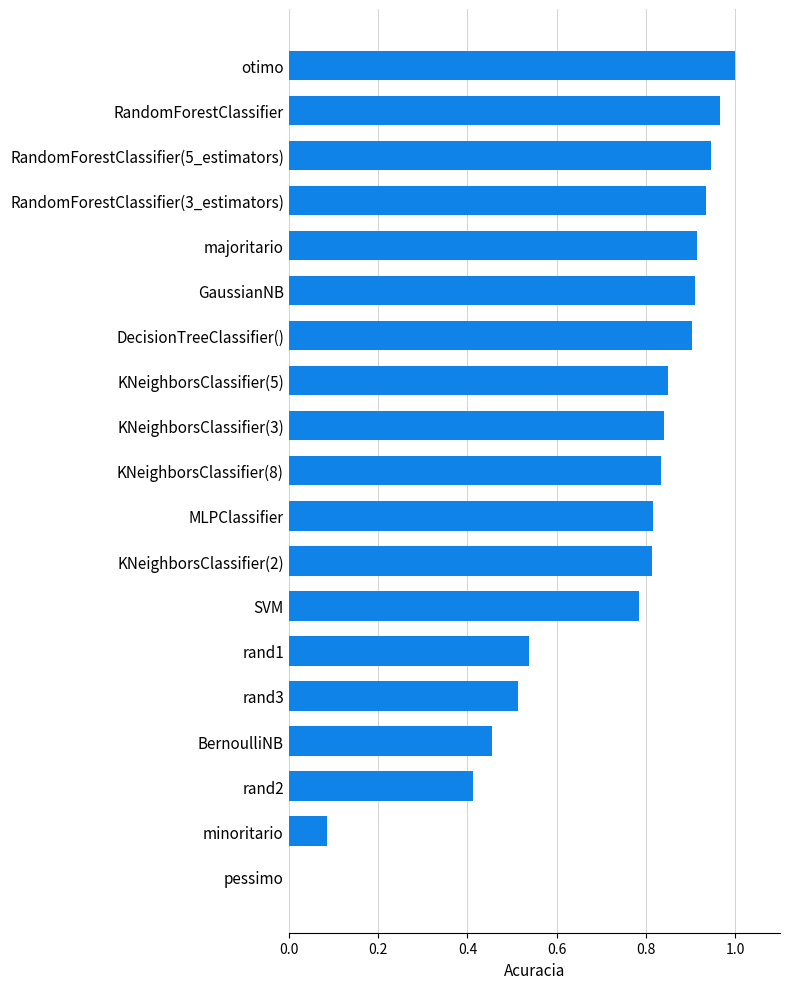

Between rand2 and KNeighborsClassifier(3), which is larger?

KNeighborsClassifier(3)